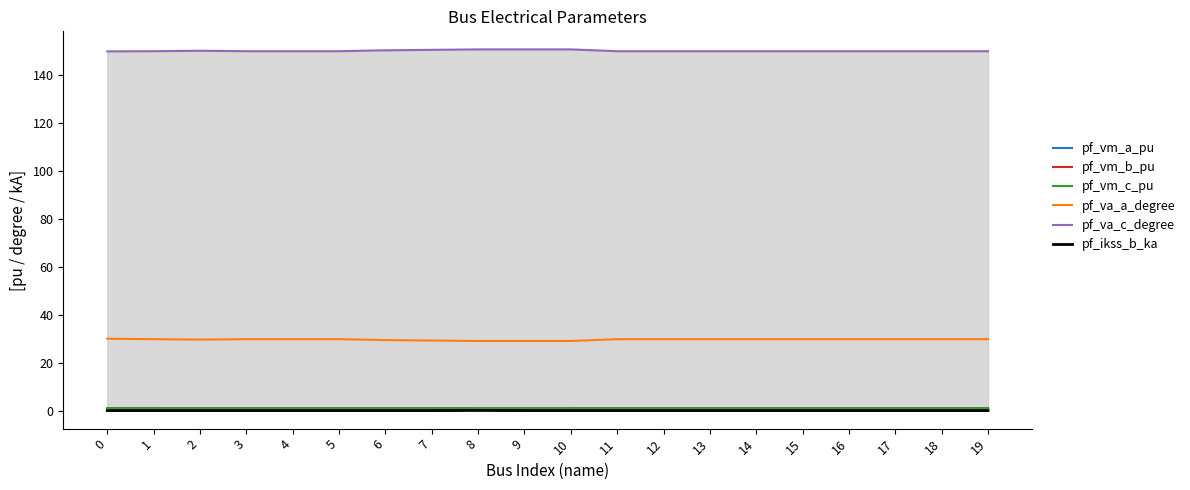

What are all the series names shown in the legend?

pf_vm_a_pu, pf_vm_b_pu, pf_vm_c_pu, pf_va_a_degree, pf_va_c_degree, pf_ikss_b_ka